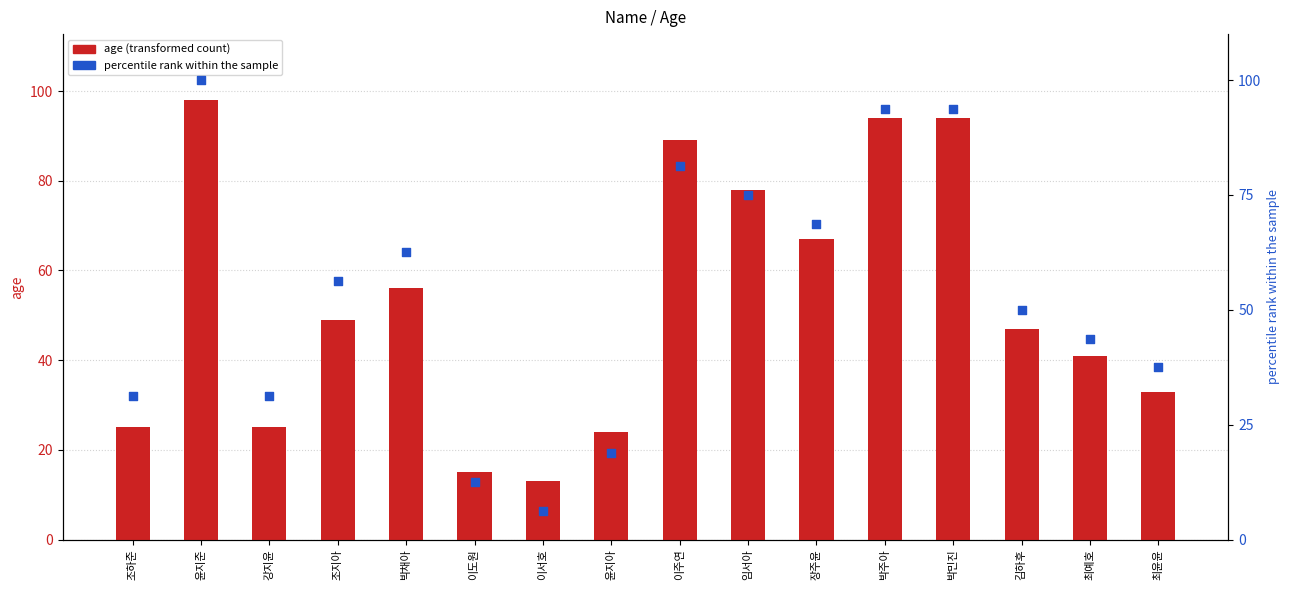

Which series reaches the maximum Y coordinate?

percentile rank within the sample